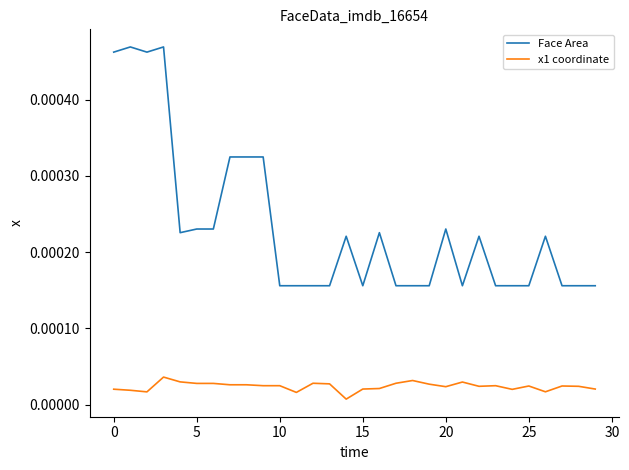

True or false: Face Area and x1 coordinate intersect in this chart.

False